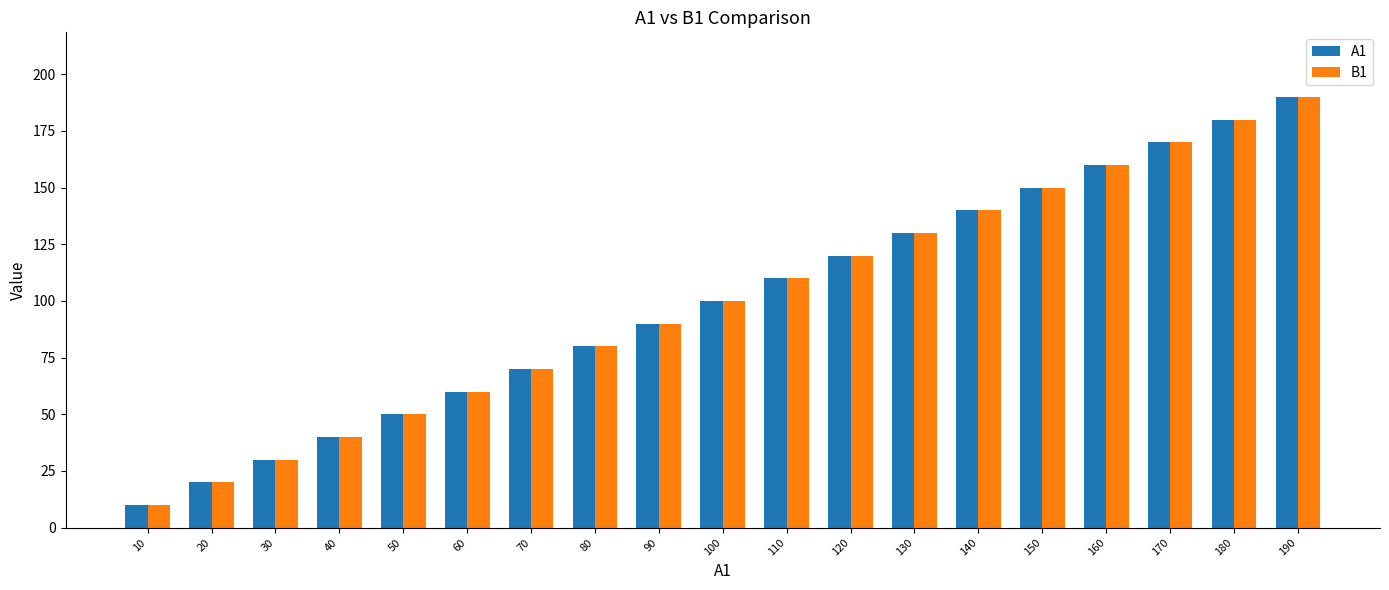

Is the value of B1 at 140 greater than the value of A1 at 130?

Yes